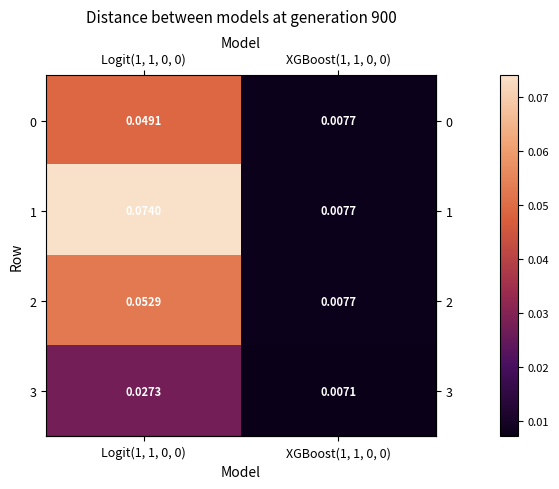

Is the value of 0 at XGBoost(1, 1, 0, 0) greater than the value of 2 at Logit(1, 1, 0, 0)?

No